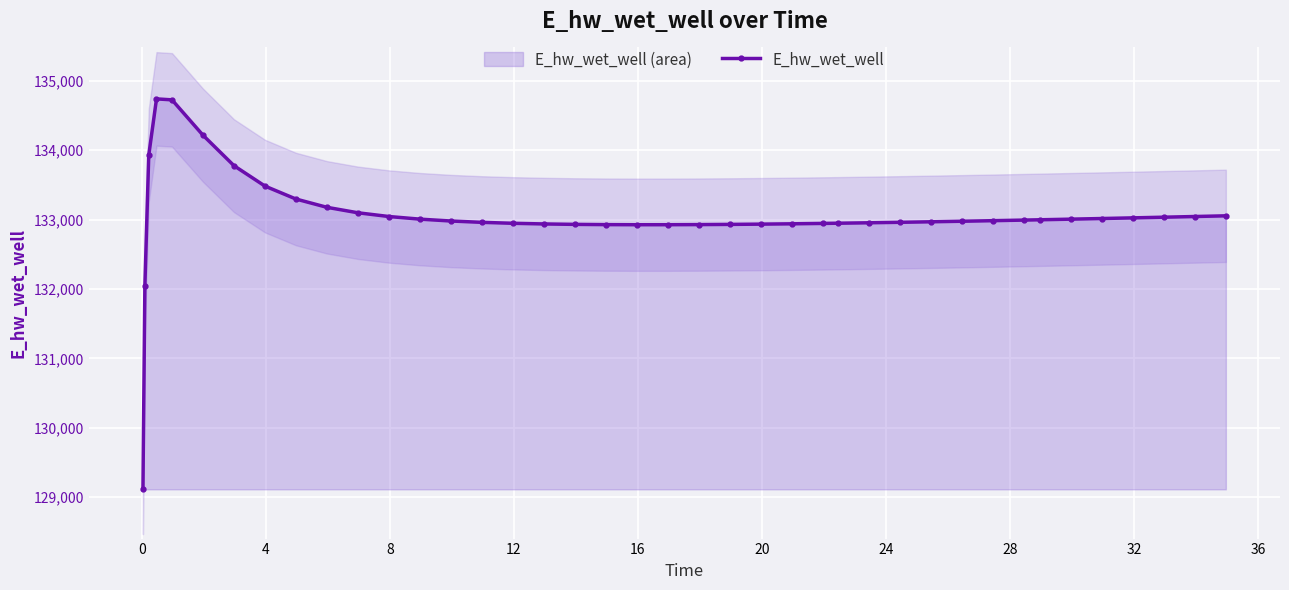

What is the lowest value of the E_hw_wet_well series?

129111.7